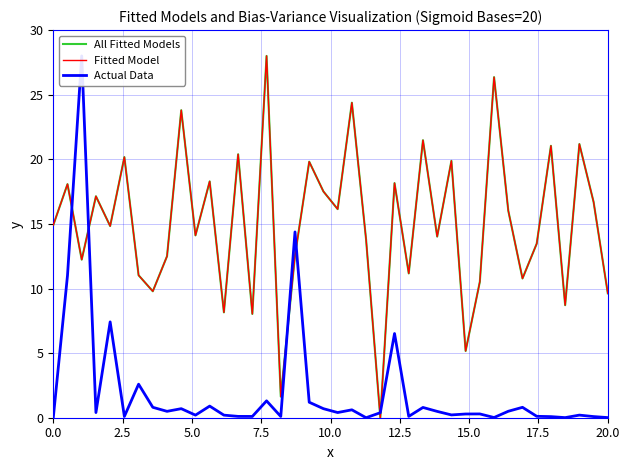

Does the chart have visible grid lines?

Yes